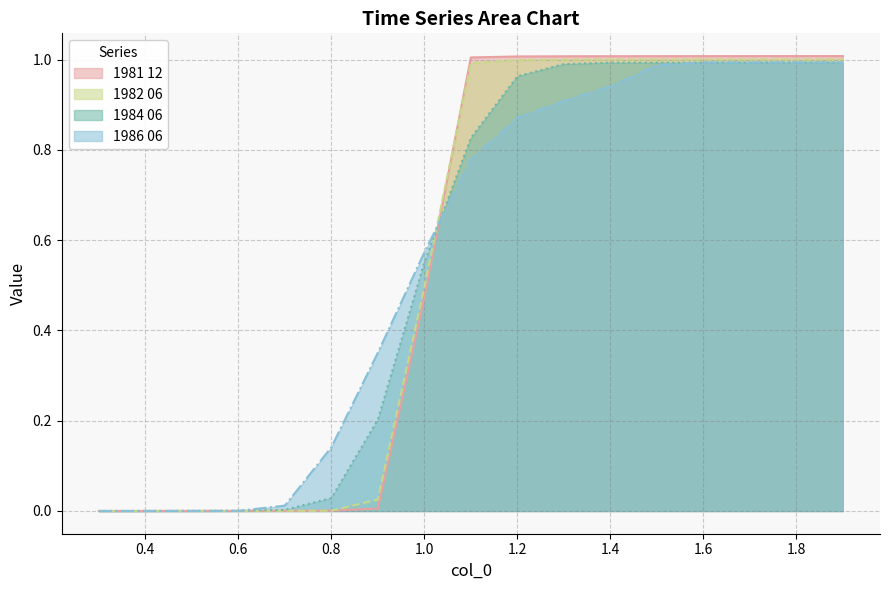

True or false: 1981 12 has a value of 0.3 at 1.6.

False